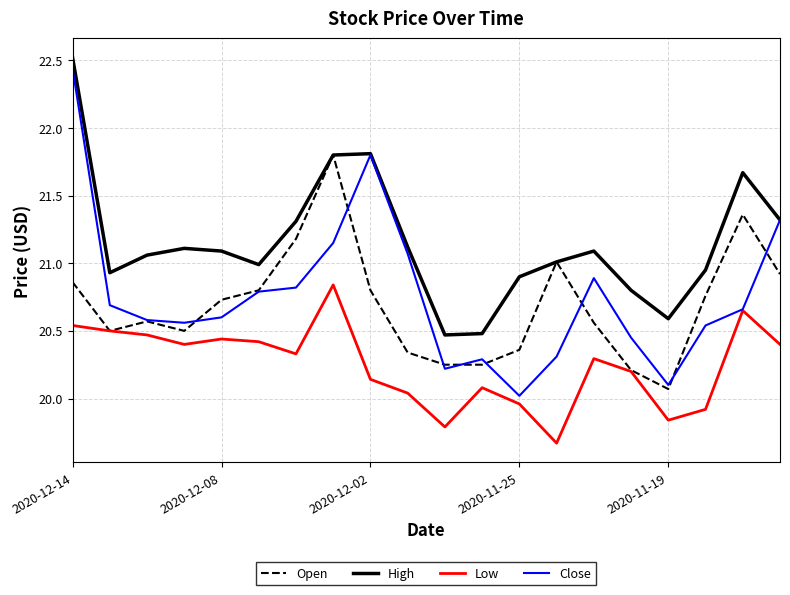

Which series has the largest total across all categories?

High